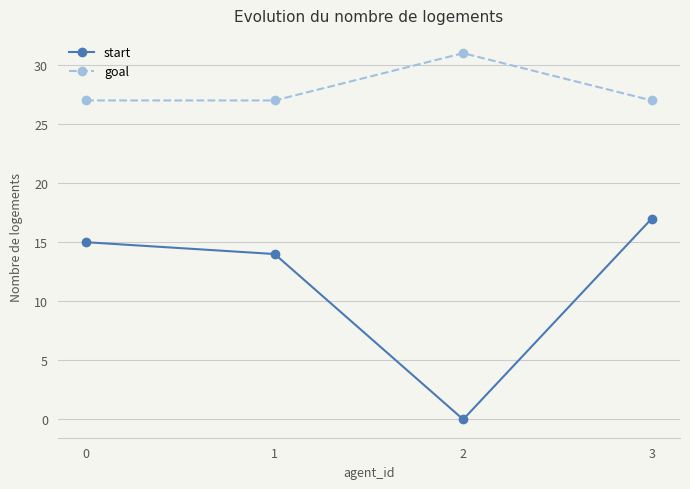

What value does the start series have at 3, to the nearest 5?

15